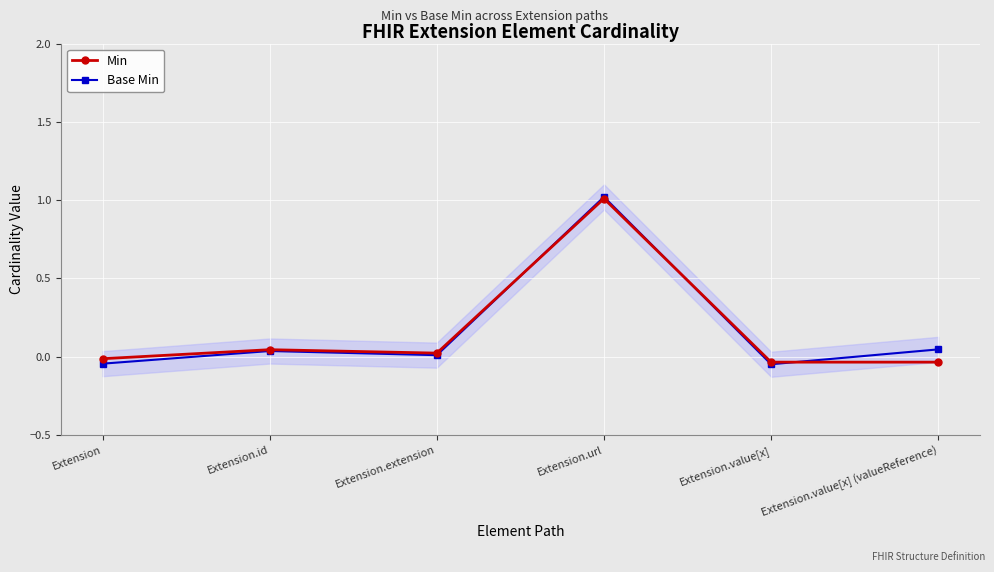

How many interior local peaks does the Min series have?

2